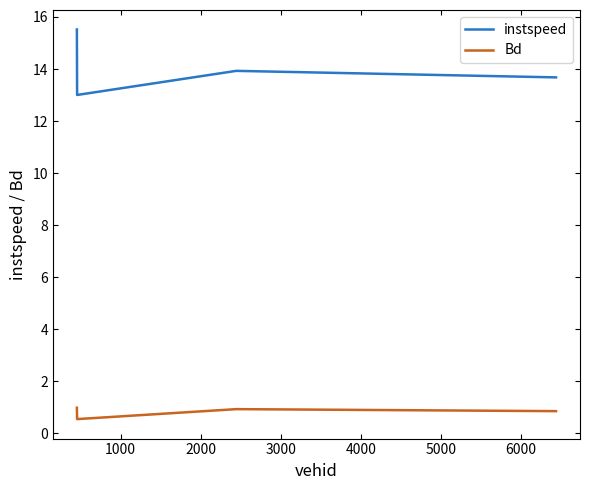

True or false: Bd and instspeed intersect in this chart.

False